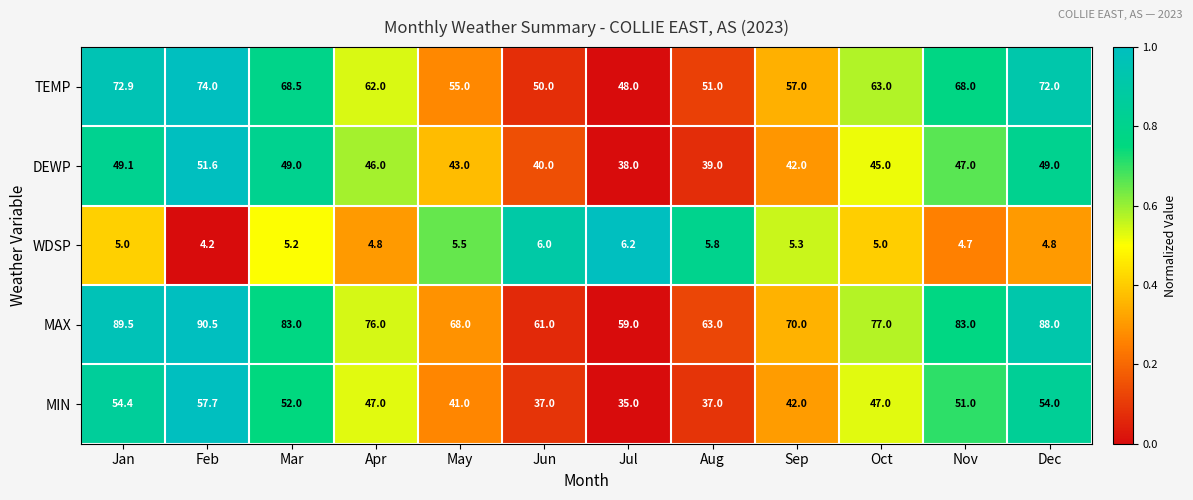

Count the WDSP values in the range 4 to 5.

6